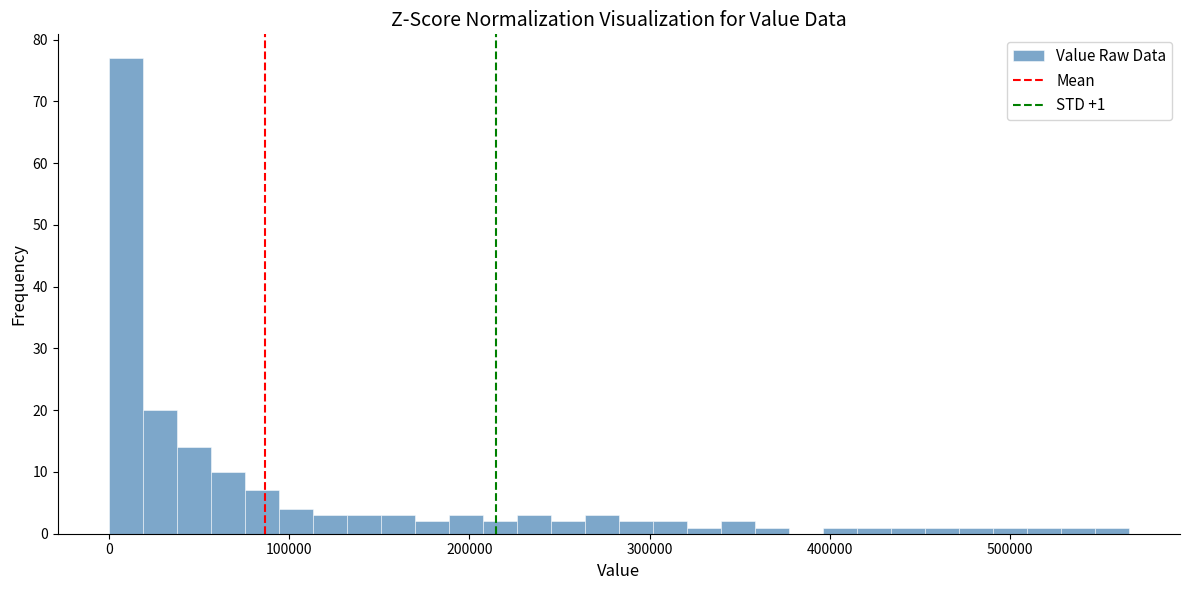

Read against the x-axis, roughly where is the centre of the tallest bar?

10000